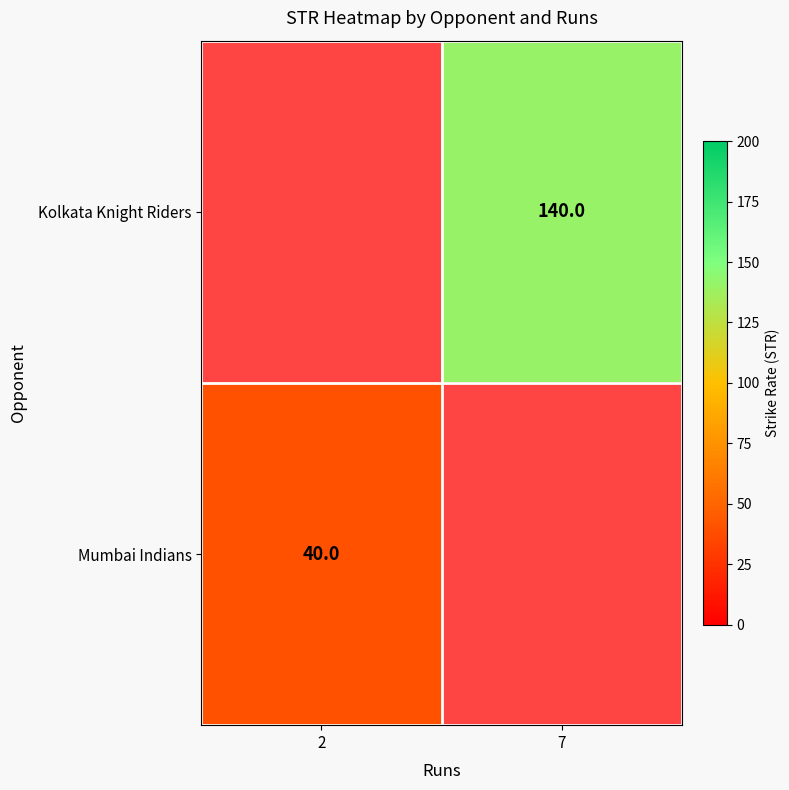

The value of Kolkata Knight Riders at 7 is 248. True or false?

False